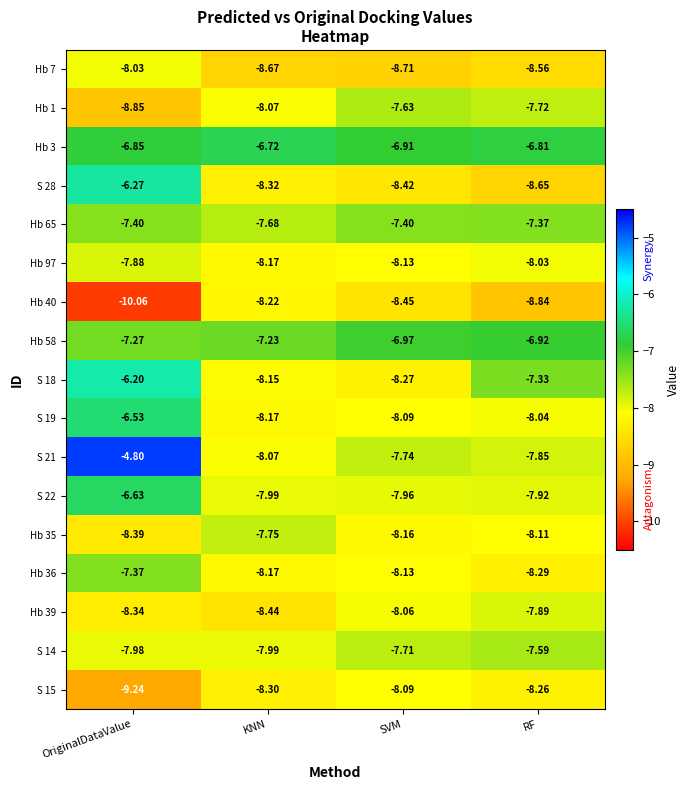

At which label does S 22 first exceed -7?

OriginalDataValue